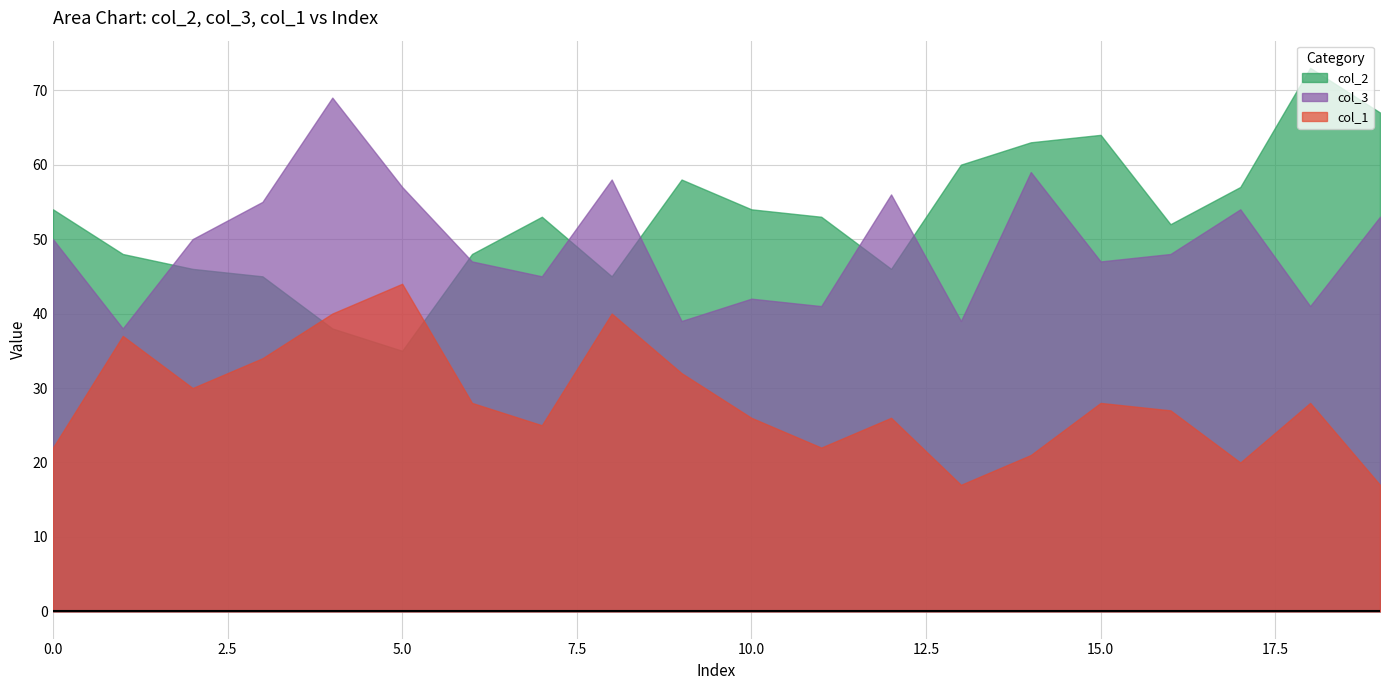

Reading left to right, extract all data points from this chart.

col_2: 54	48	46	45	38	35	48	53	45	58	54	53	46	60	63	64	52	57	73	67
col_3: 50	38	50	55	69	57	47	45	58	39	42	41	56	39	59	47	48	54	41	53
col_1: 22	37	30	34	40	44	28	25	40	32	26	22	26	17	21	28	27	20	28	17